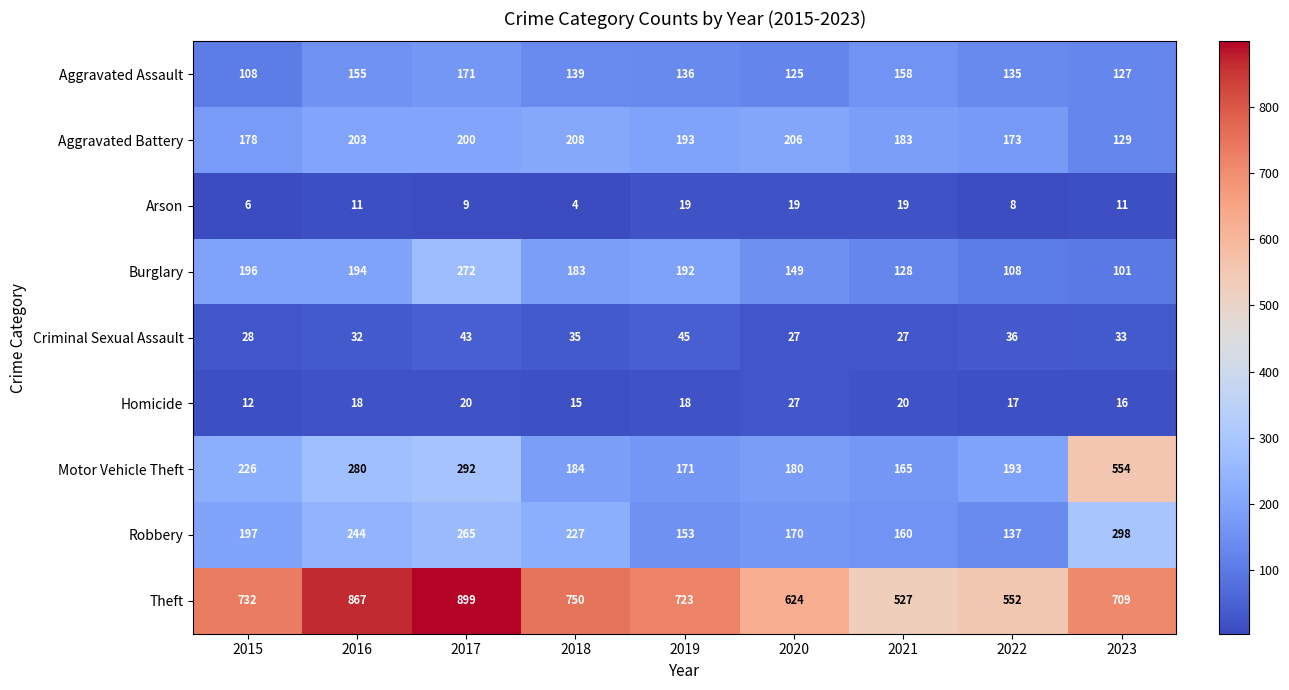

List the labels in order of Theft value, largest first.

2017, 2016, 2018, 2015, 2019, 2023, 2020, 2022, 2021